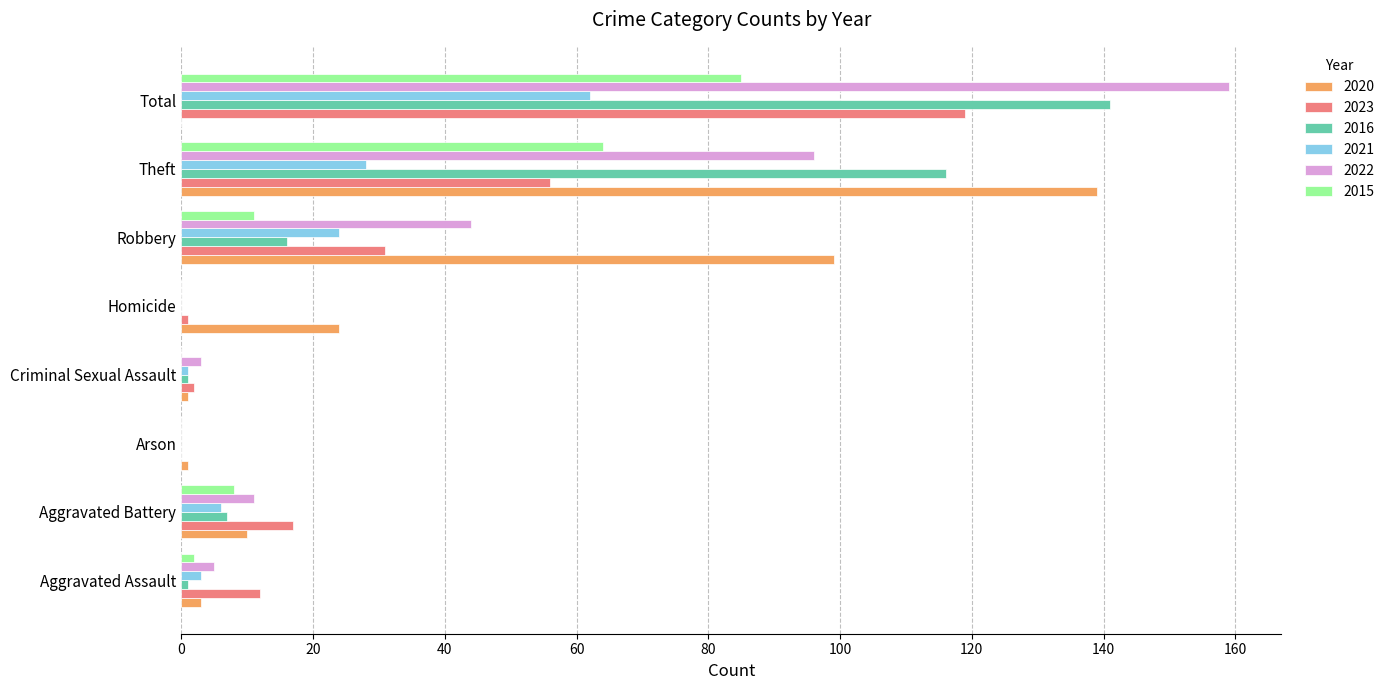

Is it true that 2022 equals 44 at Robbery?

True